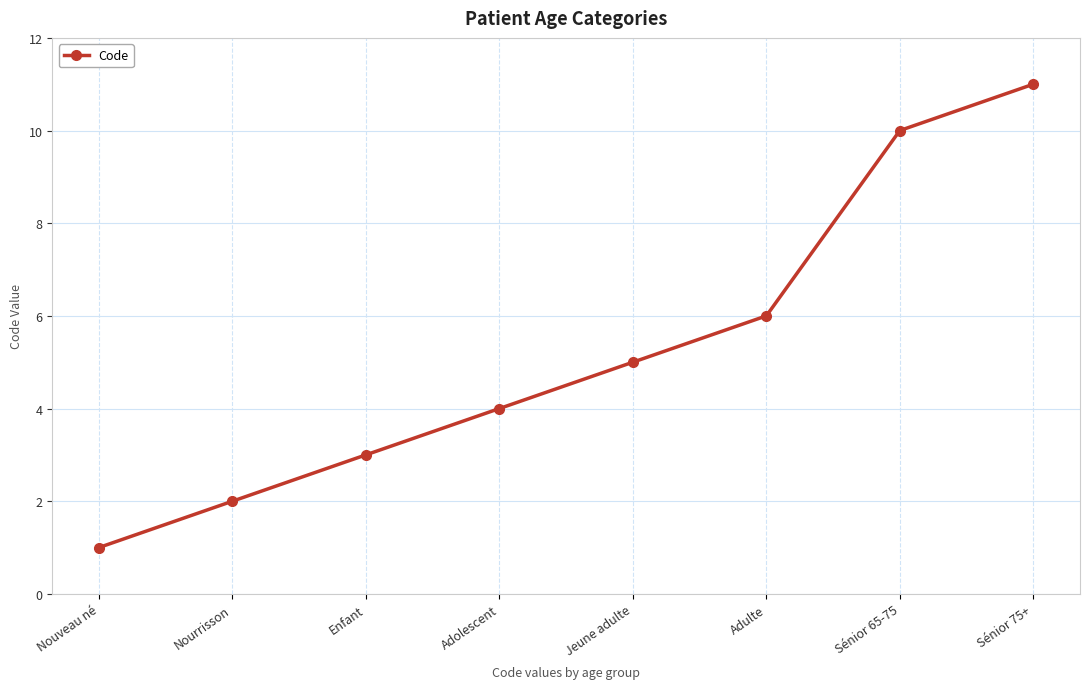

What is the difference between the second highest and minimum values?

9